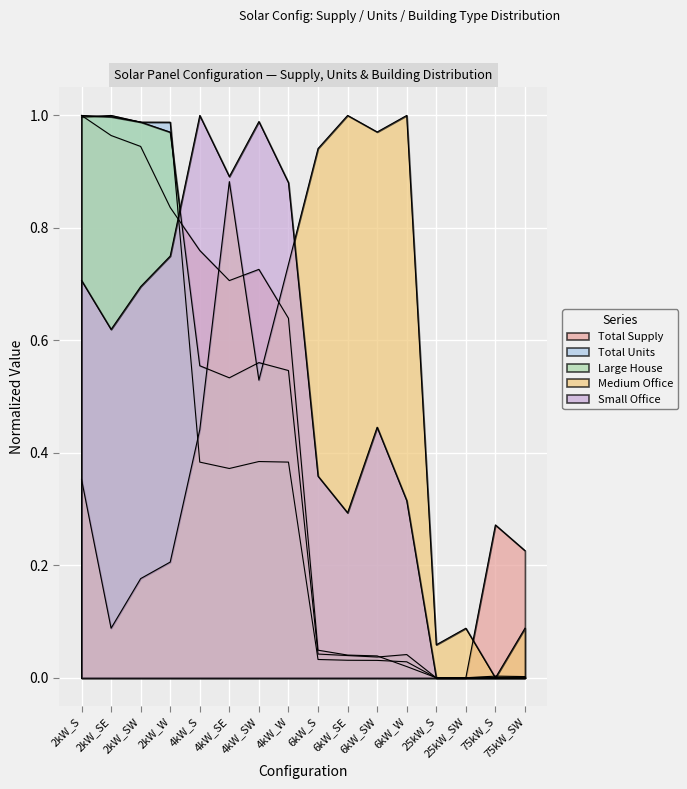

Reading right to left, transcribe all the data shown in this chart.

Total Supply: 0.2	0.3	0.0	0.0	0.0	0.0	0.0	0.0	0.6	0.7	0.7	0.8	0.8	0.9	1.0	1.0
Total Units: 0.0	0.0	0.0	0.0	0.0	0.0	0.0	0.0	0.4	0.4	0.4	0.4	1.0	1.0	1.0	1.0
Large House: 0.0	0.0	0.0	0.0	0.0	0.0	0.0	0.0	0.5	0.6	0.5	0.6	1.0	1.0	1.0	1.0
Medium Office: 0.1	0.0	0.1	0.1	1.0	1.0	1.0	0.9	0.7	0.5	0.9	0.4	0.2	0.2	0.1	0.4
Small Office: 0.0	0.0	0.0	0.0	0.3	0.4	0.3	0.4	0.9	1.0	0.9	1.0	0.8	0.7	0.6	0.7